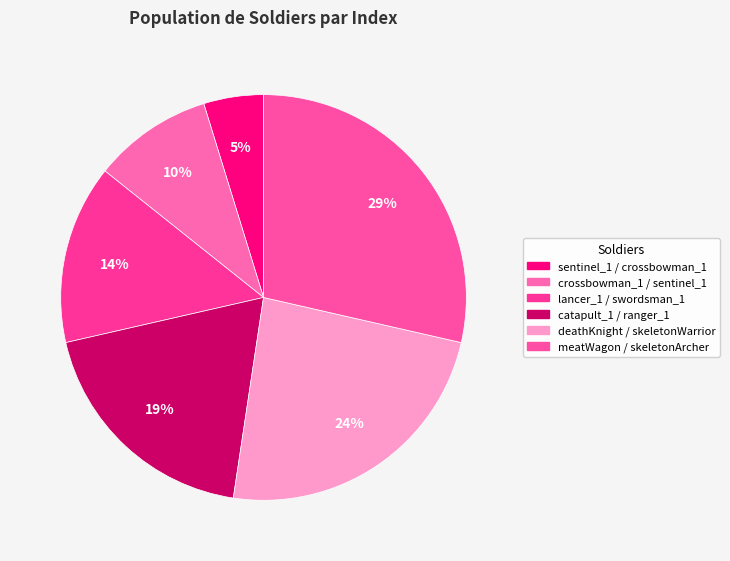

Approximately how many times larger is the value at deathKnight / skeletonWarrior compared to catapult_1 / ranger_1?

1.2